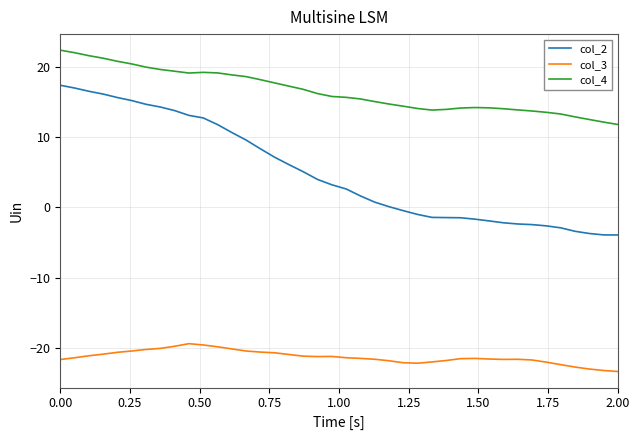

Which series has the largest range (max minus min)?

col_2